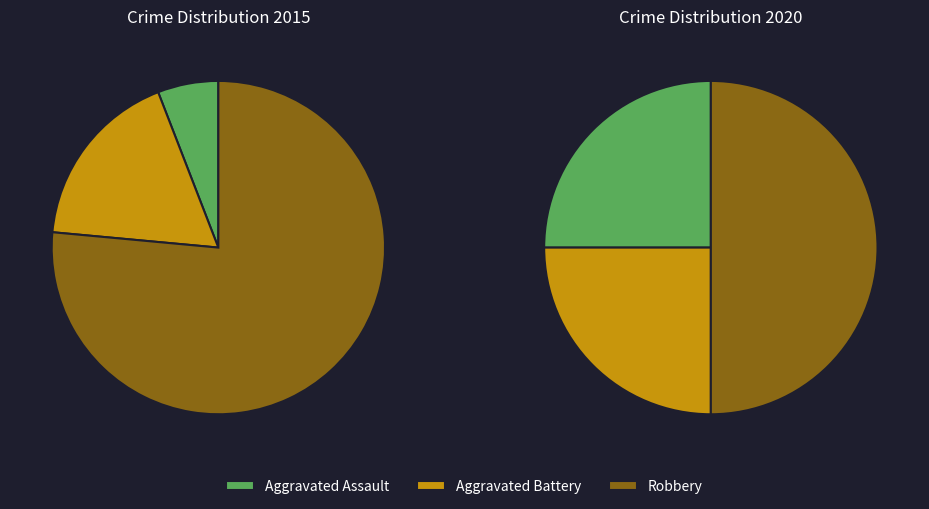

Does any single category account for the majority?

Yes